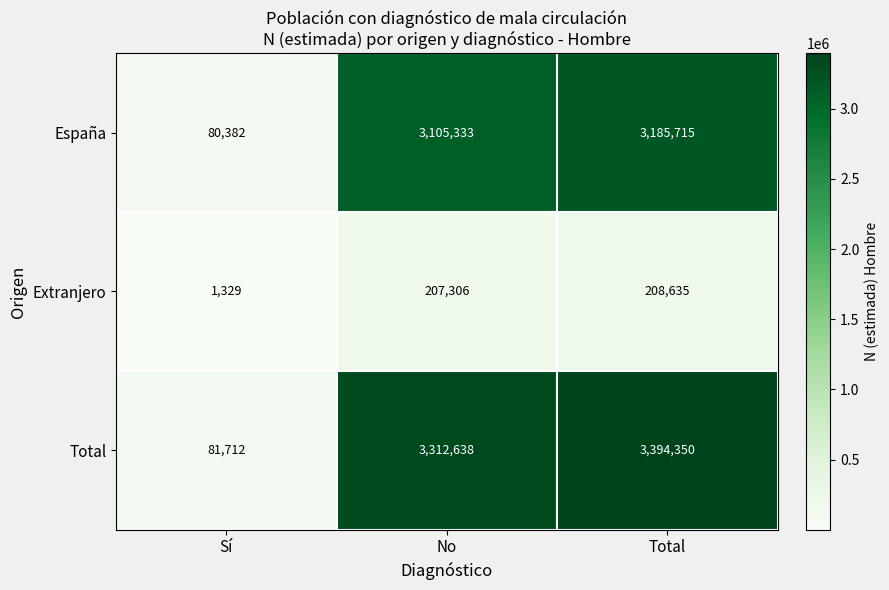

How many distinct data groups are displayed?

3